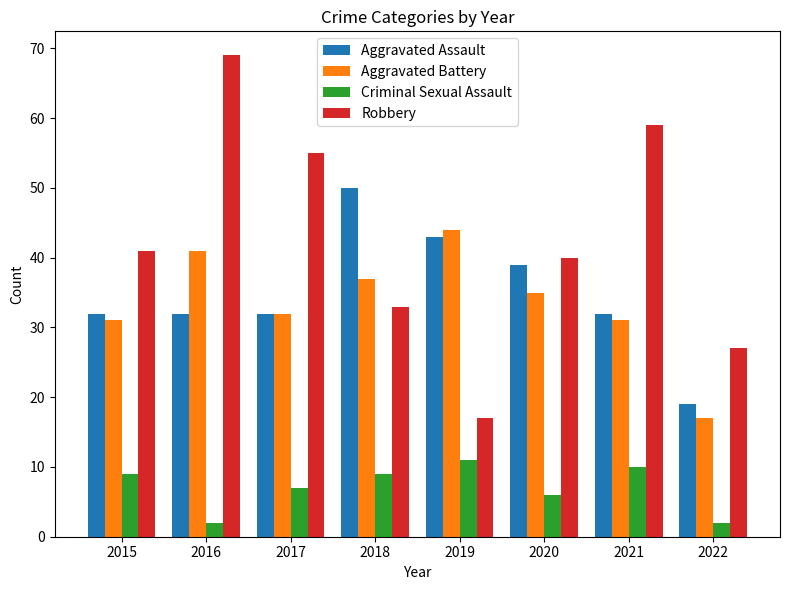

At which category is the sum across all series the highest?

2016